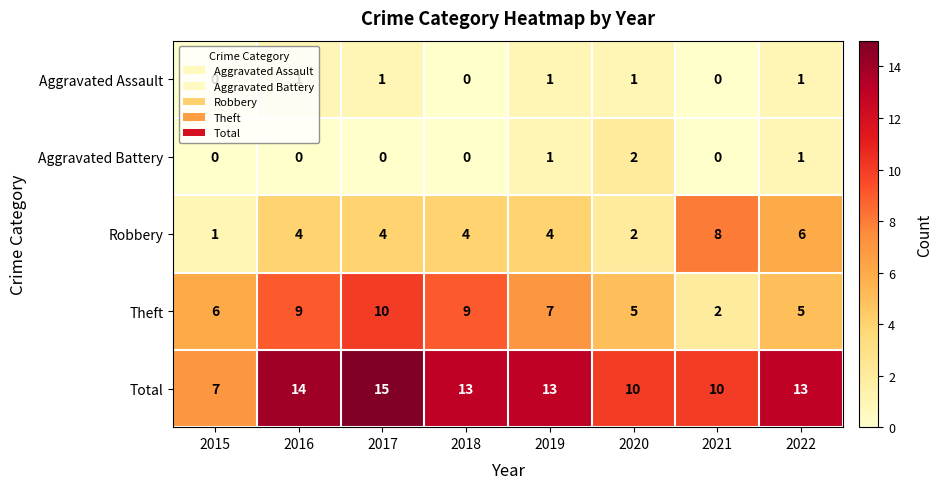

Is the value of Aggravated Assault at 2016 greater than the value of Total at 2021?

No